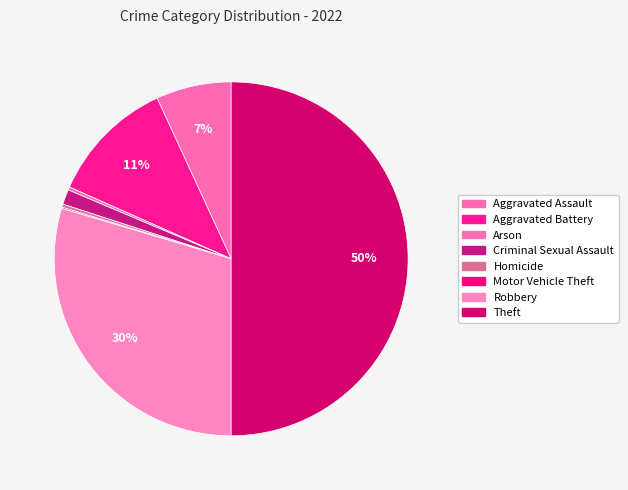

Rank the categories by value from lowest to highest.

Motor Vehicle Theft, Arson, Homicide, Criminal Sexual Assault, Aggravated Assault, Aggravated Battery, Robbery, Theft